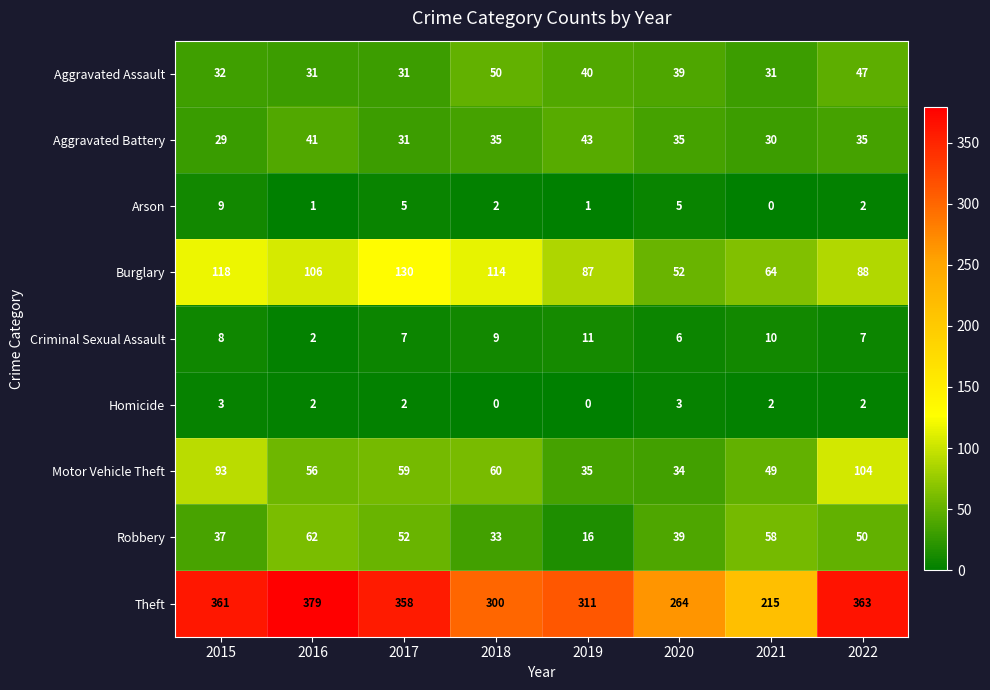

Is it true that Burglary equals 52 at 2020?

True